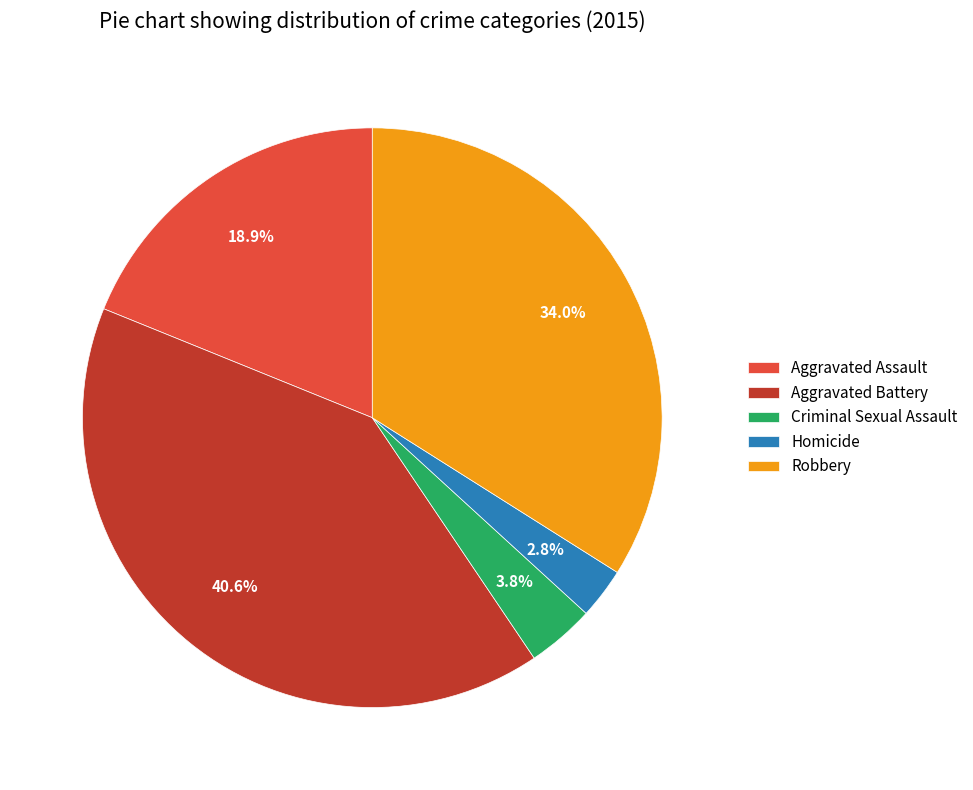

Which category has the smallest portion of the pie?

Homicide